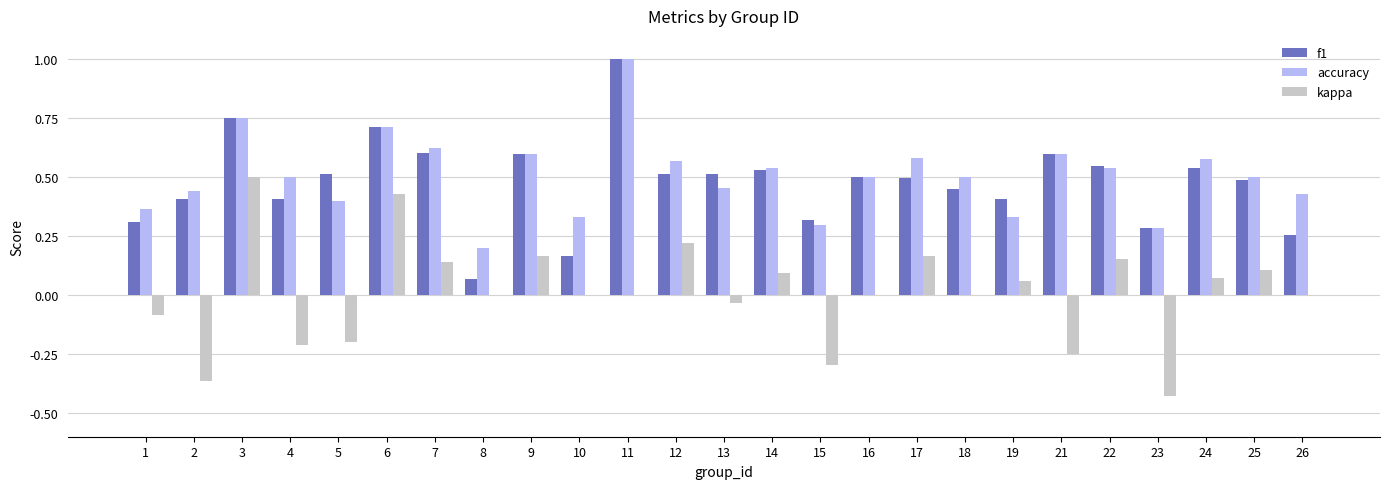

Which series changed the most between 12 and 13?

kappa